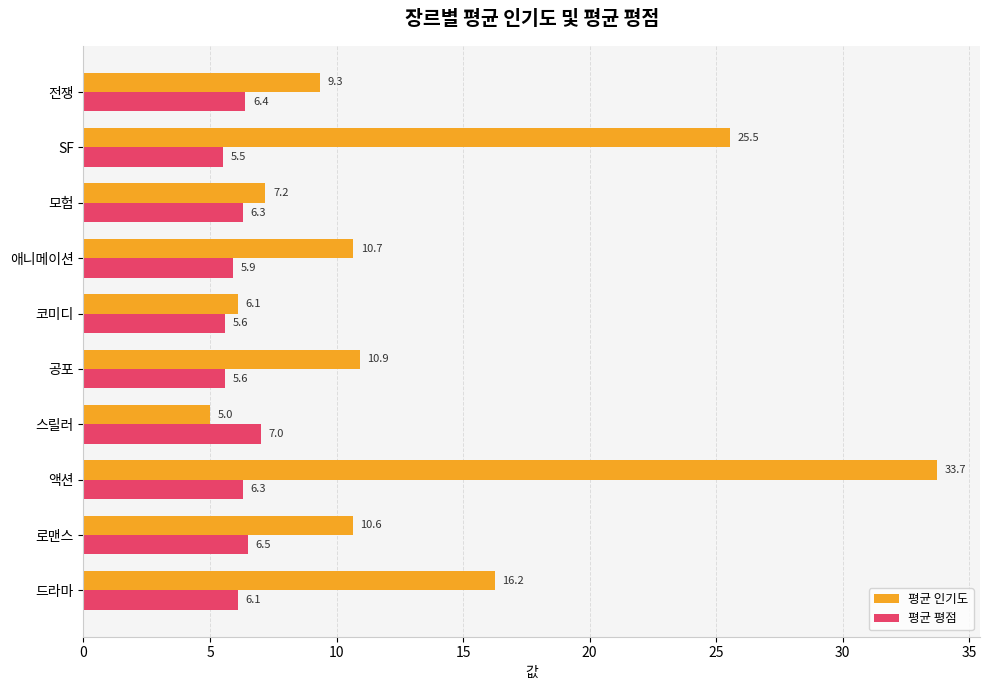

At which label does 평균 평점 reach its peak?

스릴러